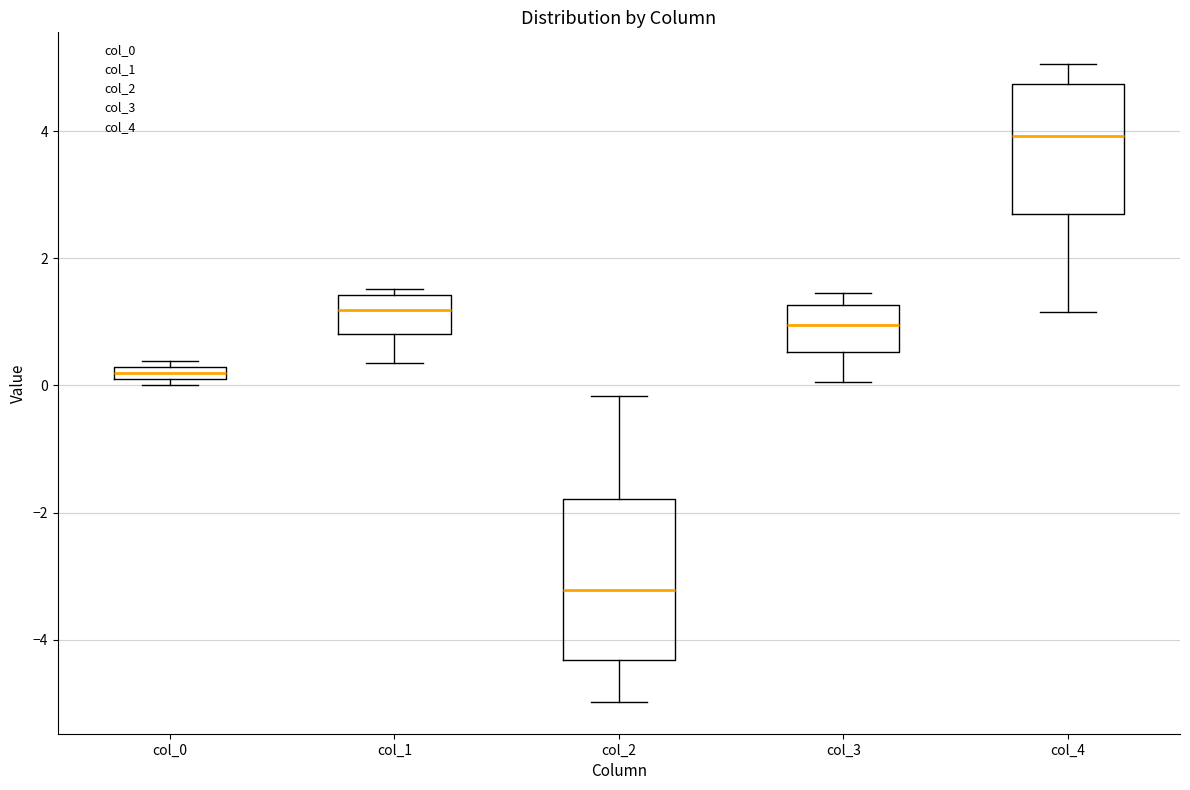

Which box's median line is the lowest?

col_2